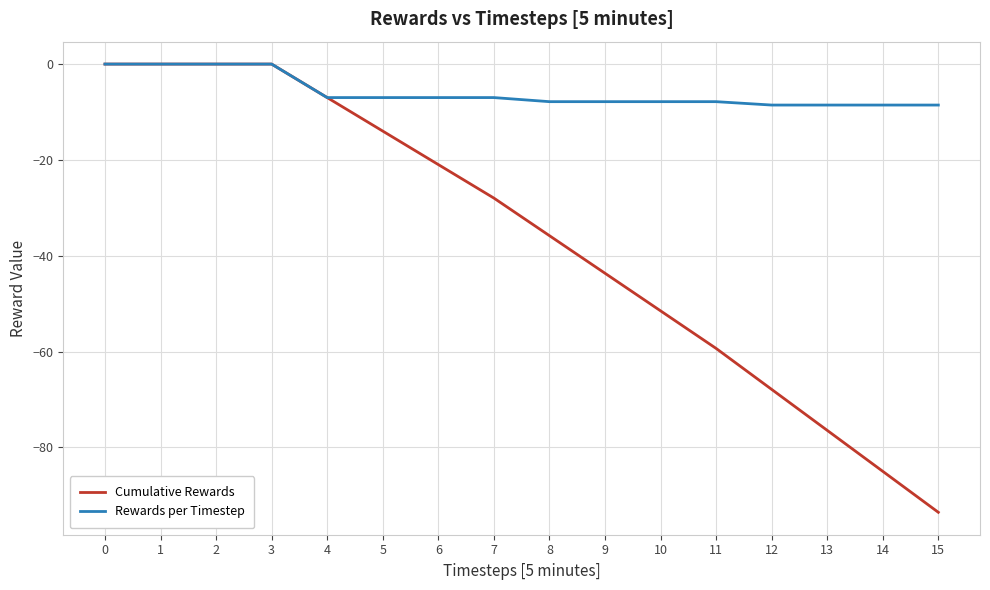

The value of Cumulative Rewards at 12 is -42.2. True or false?

False